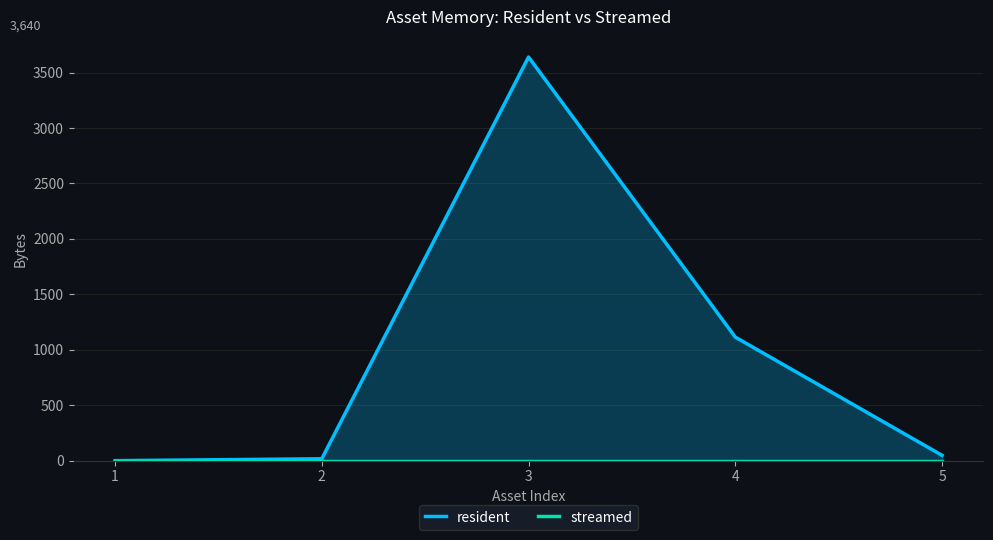

What is the difference between the resident values at 4 and 2?

1097